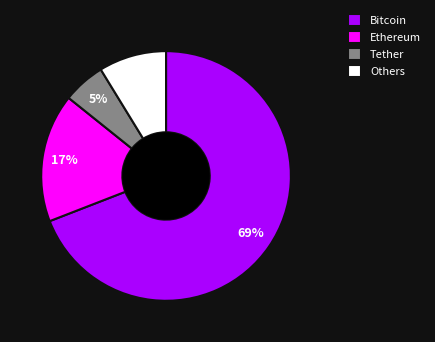

Do Bitcoin and Others together represent more than half of the pie?

Yes